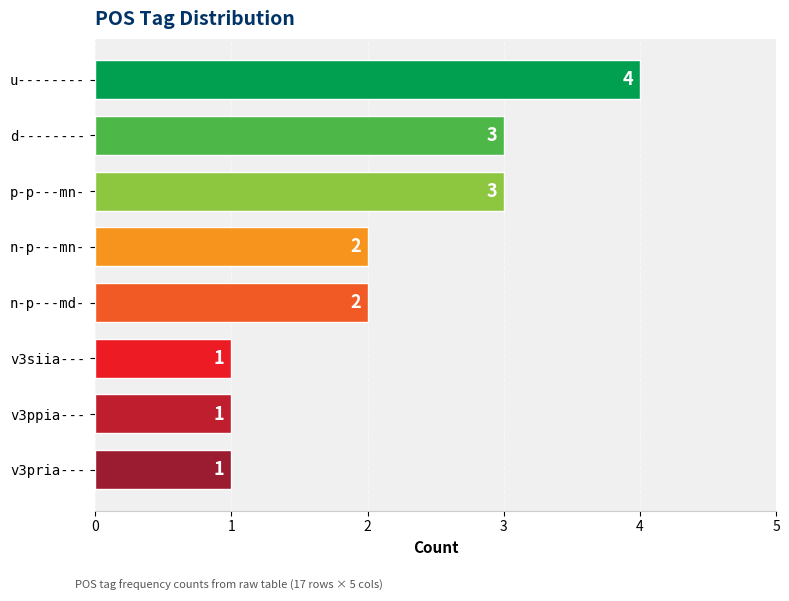

Which has a higher value, n-p---md- or v3pria---?

n-p---md-